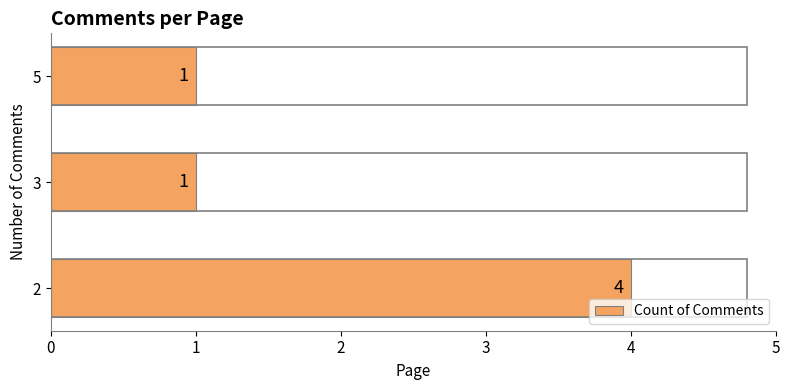

The chart shows a value of 4 at 2. True or false?

True